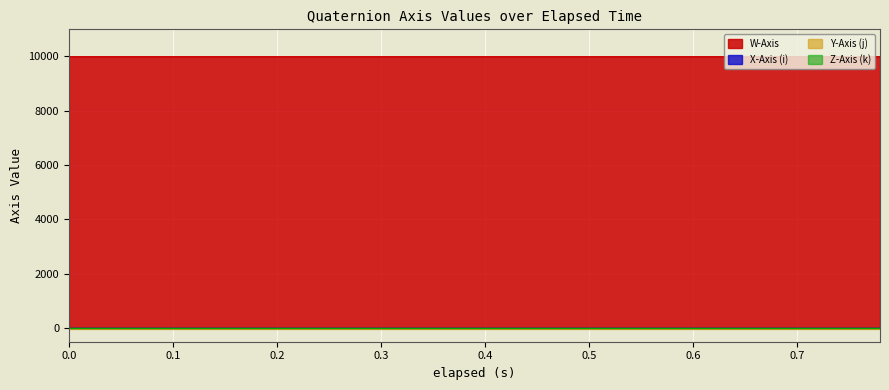

What is the spread (max minus min) of values at 0.735?

10026.9